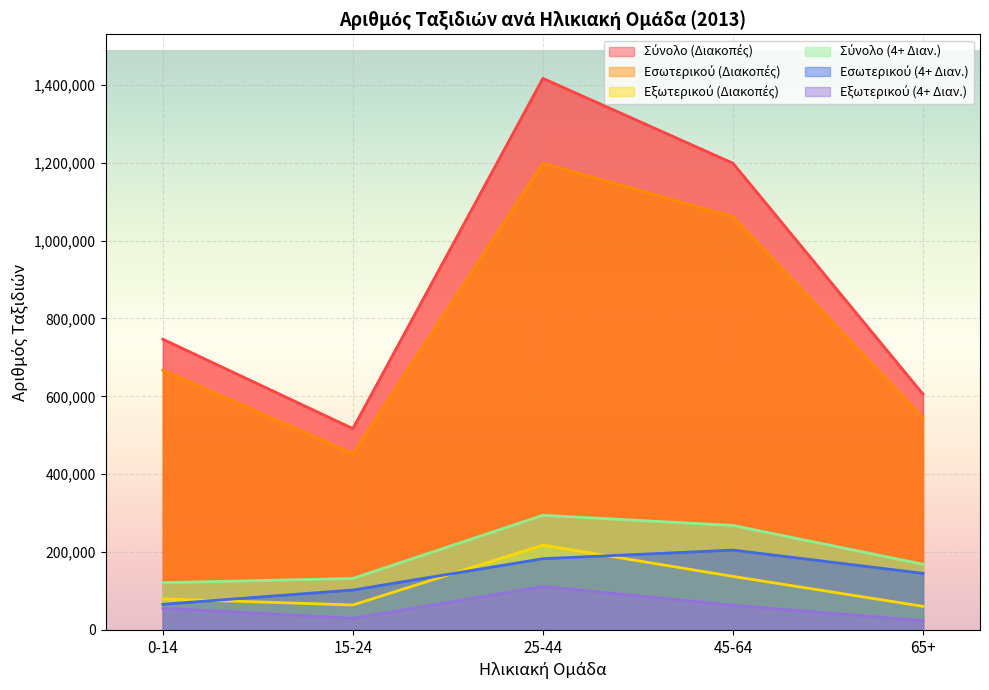

What is the minimum value for Εξωτερικού (4+ Διαν.)?

23412